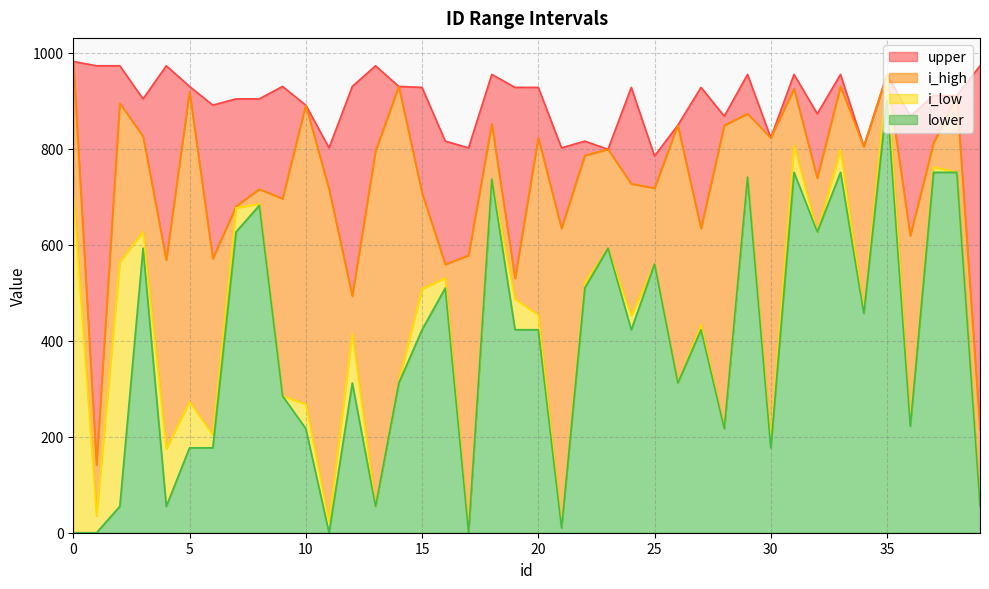

What is the sum of all i_low values?

17522